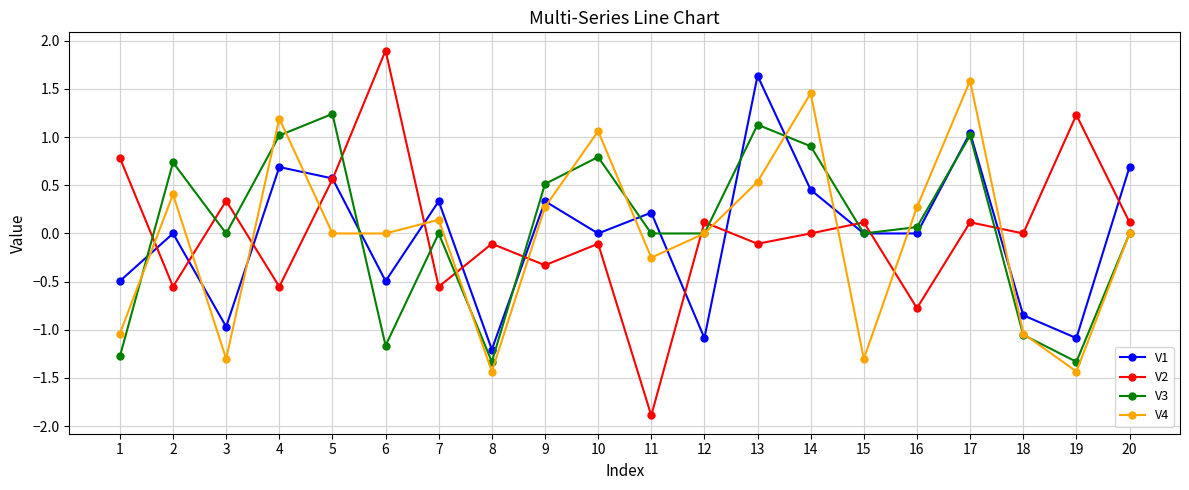

At which category does the chart reach its peak across all series?

6